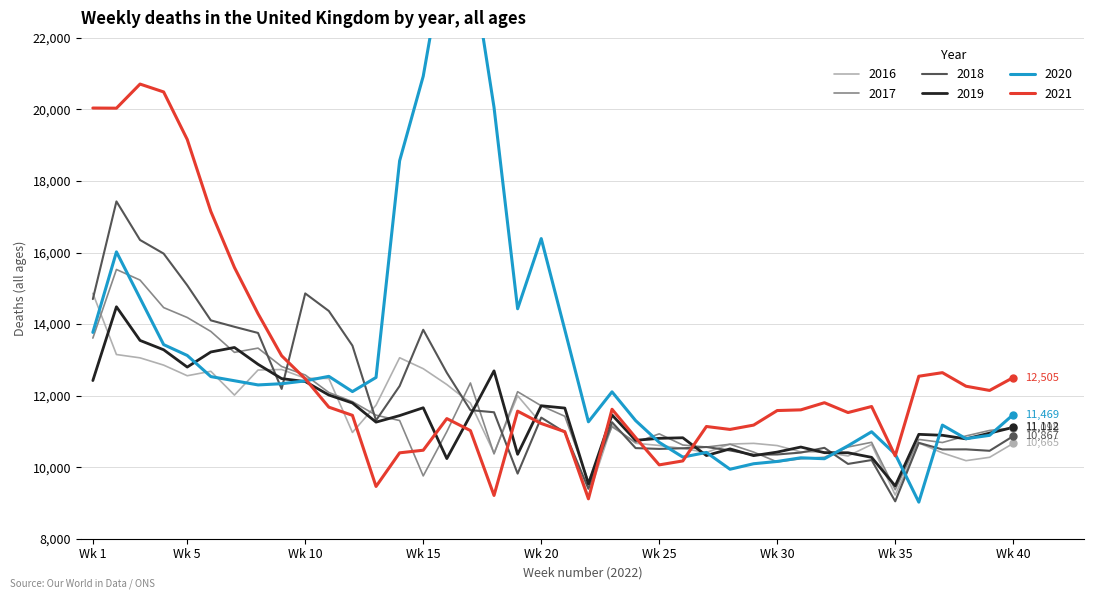

At which label does 2018 reach its minimum?

Wk 35